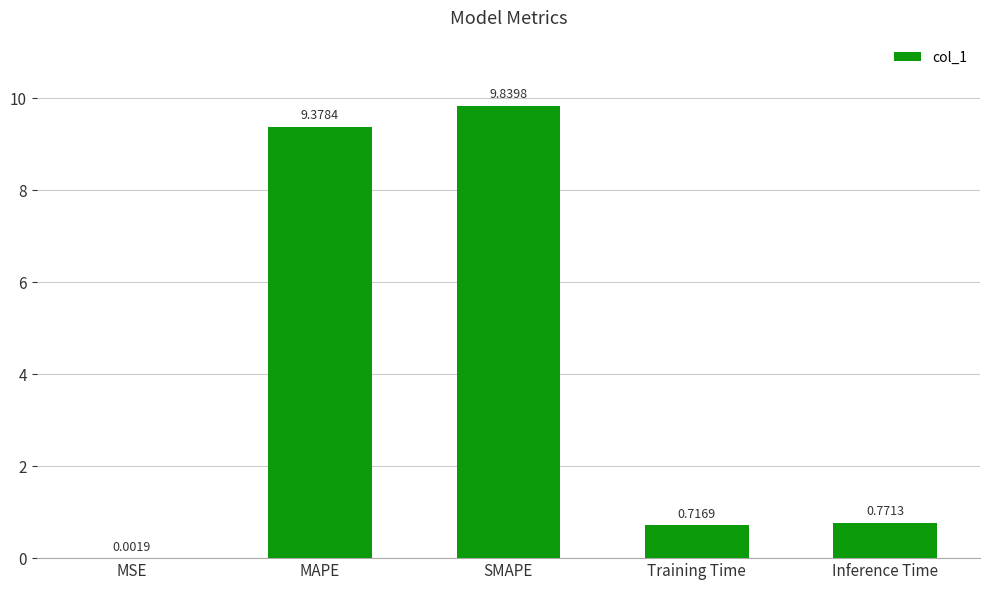

What is the change in value from Training Time to Inference Time?

+0.1